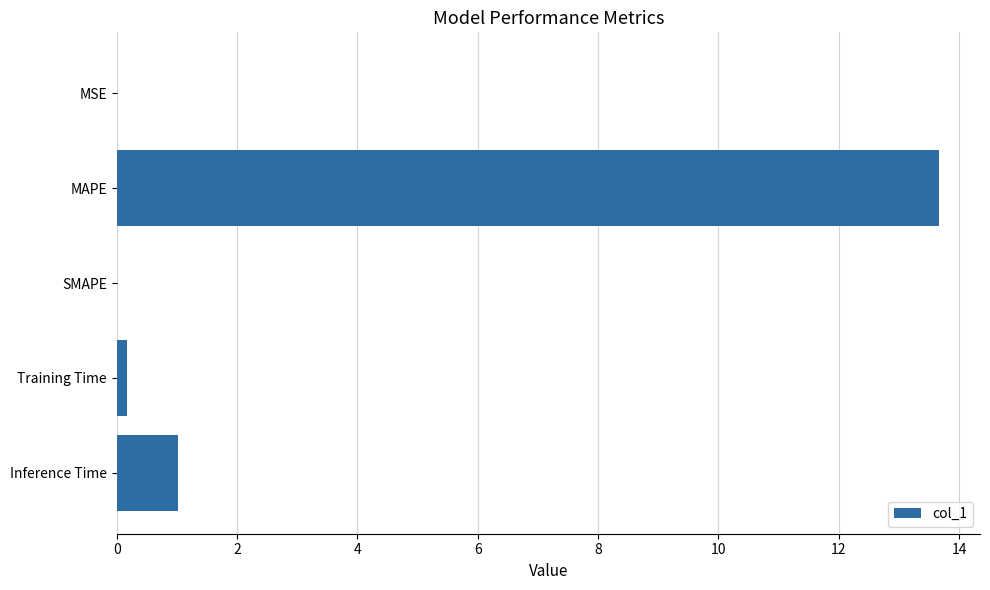

What is the change in value from MAPE to Inference Time?

-12.7